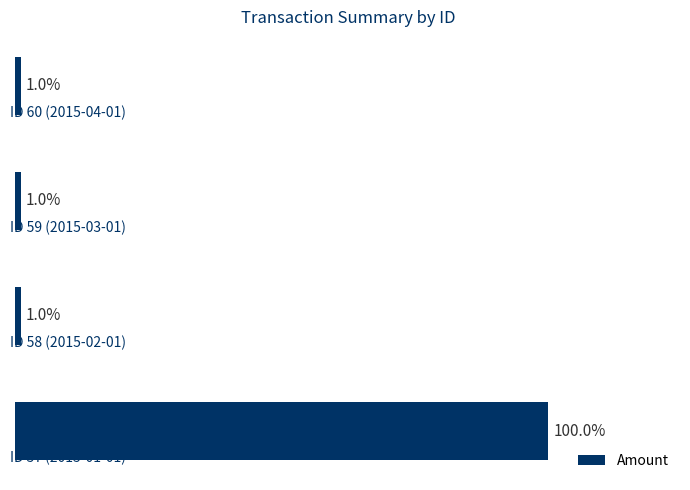

Are the bars horizontal?

Yes